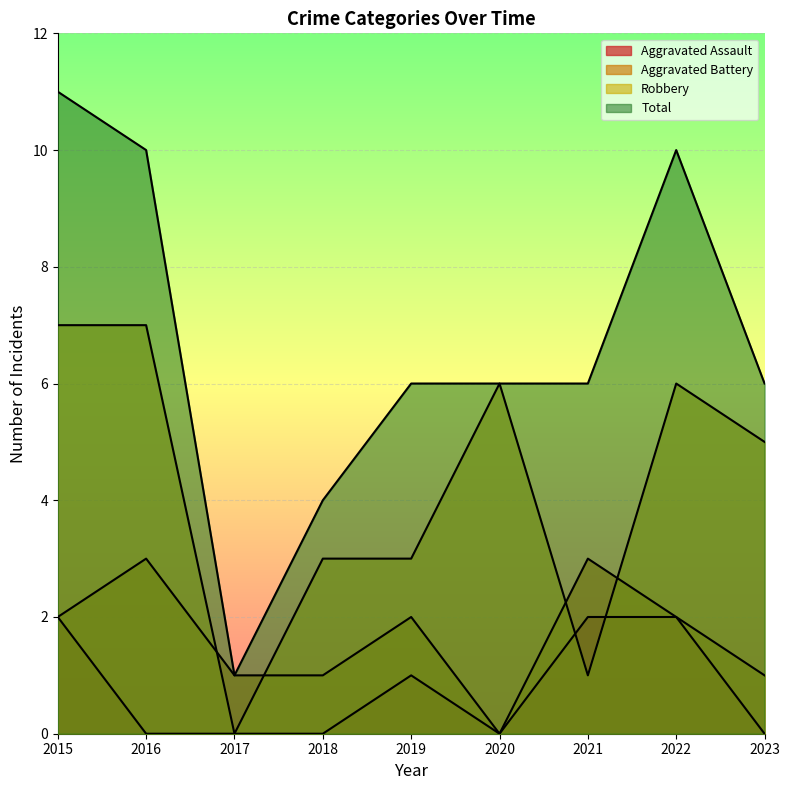

Rank the series at 2017 from lowest to highest value.

Aggravated Assault, Robbery, Aggravated Battery, Total